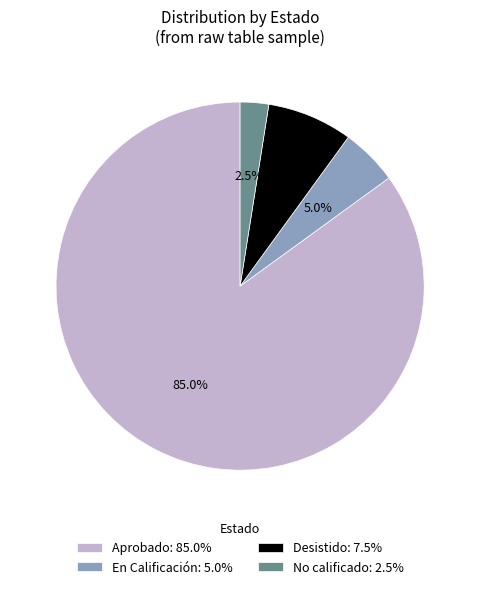

Which category accounts for the majority?

Aprobado: 85.0%